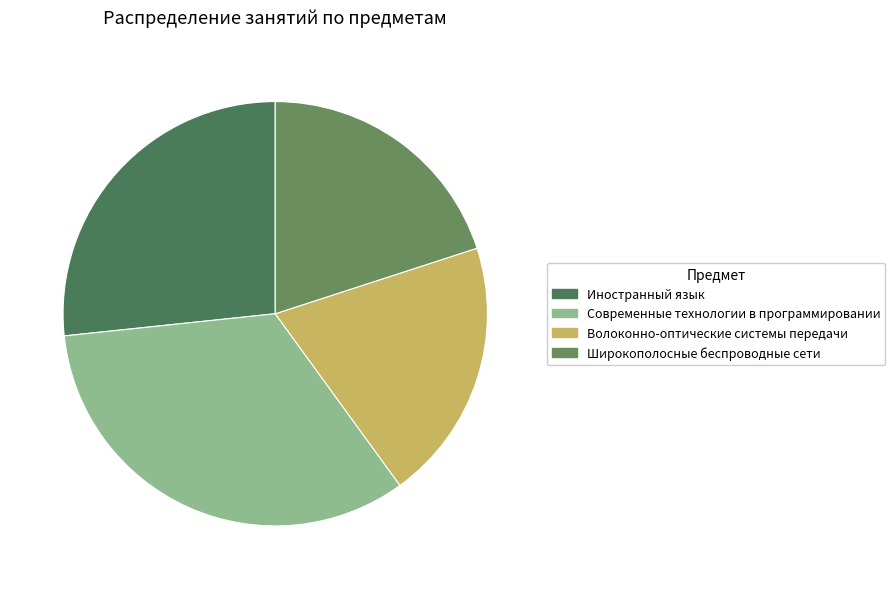

How many segments does this pie chart have?

4